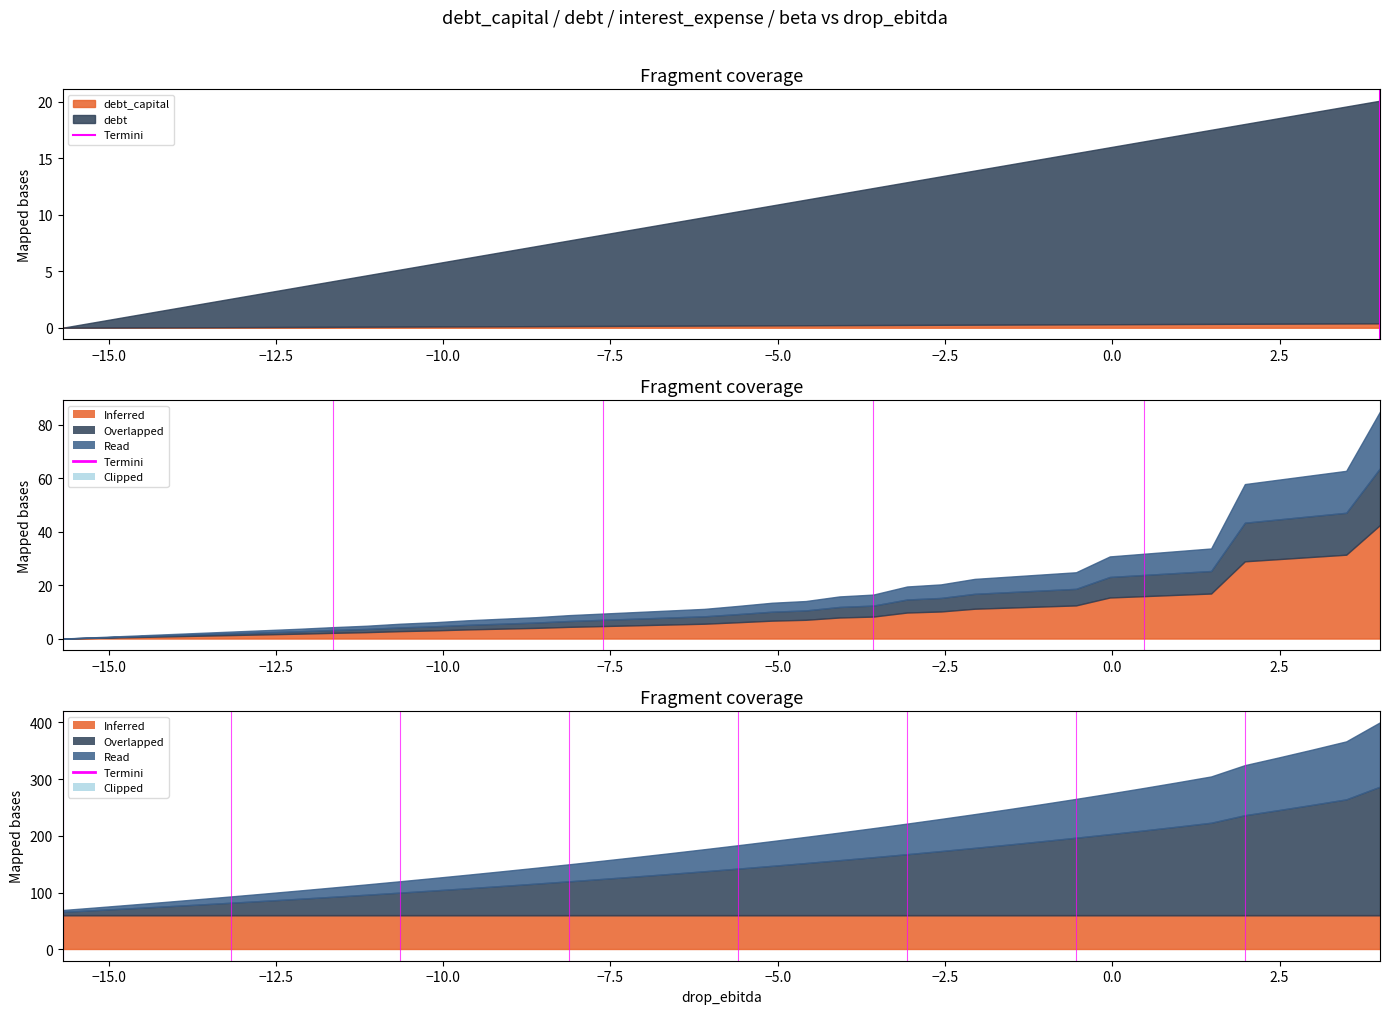

Is it true that the value at −15.0 is 1?

True